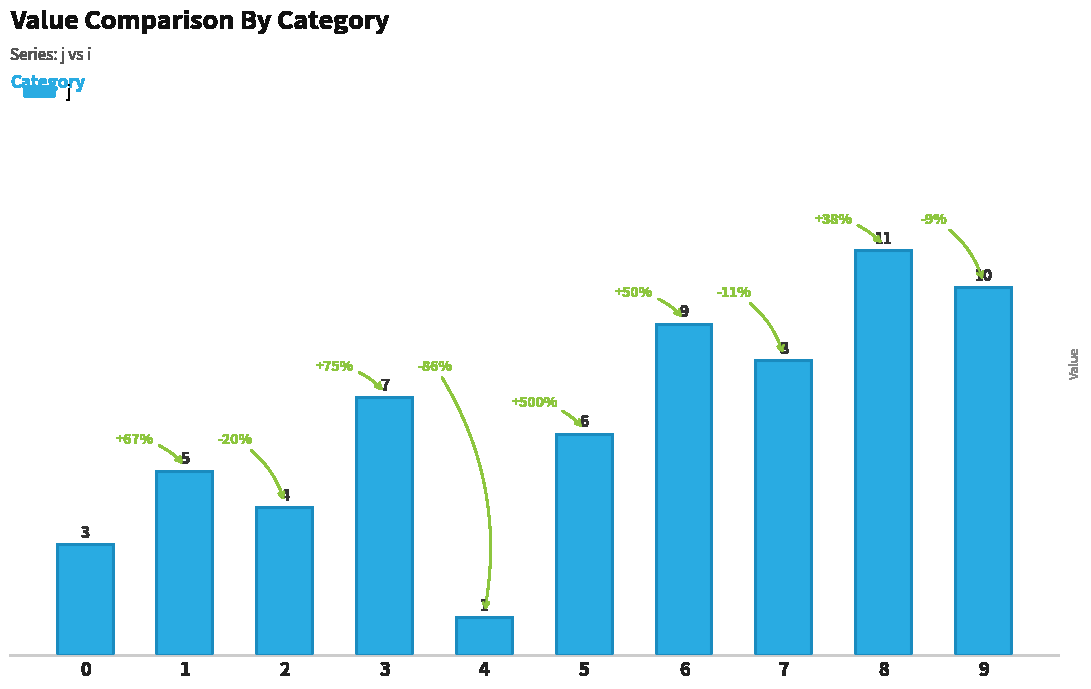

Where is the data nearest to the value 6?

5